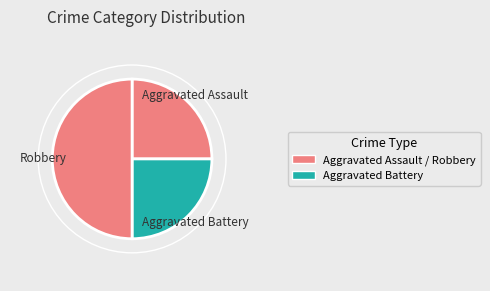

How many slices are in this pie chart?

3